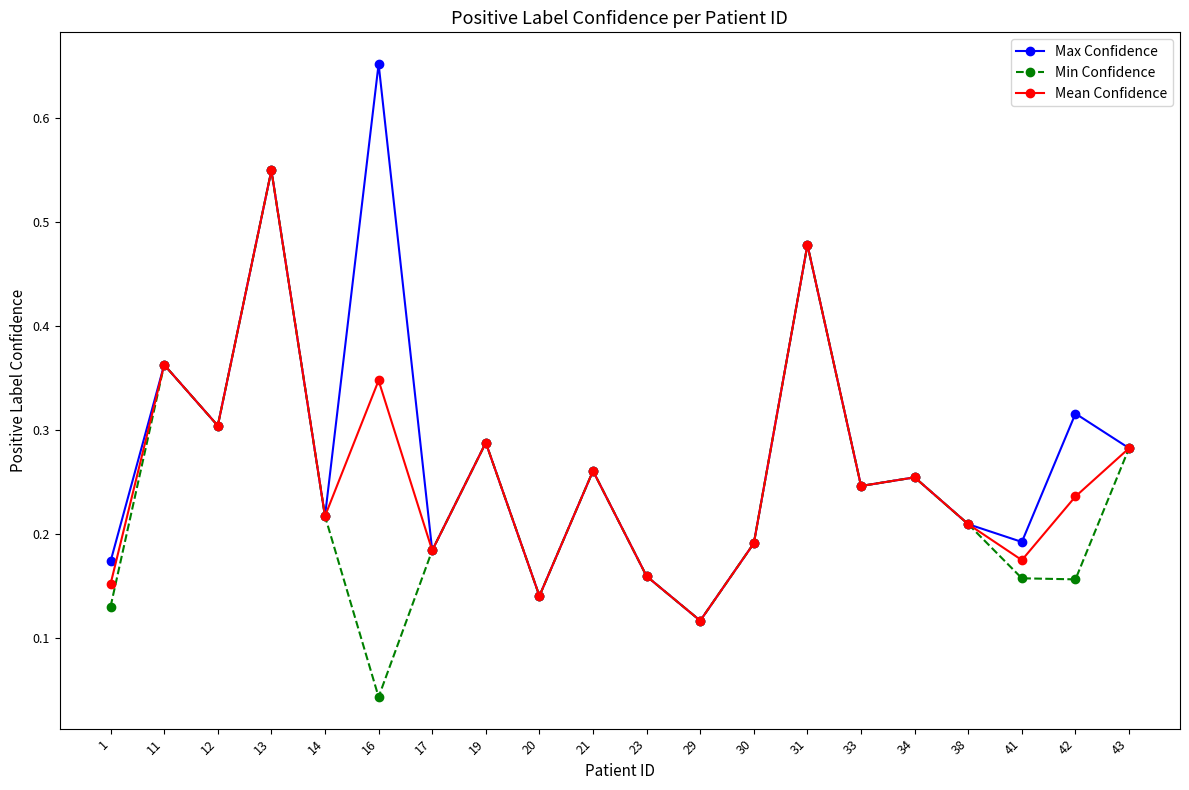

True or false: Mean Confidence has a value of 0.2 at 19.

False